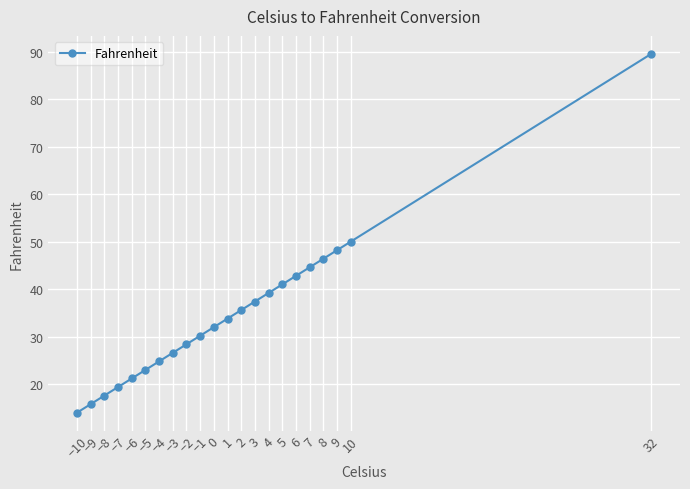

Reading left to right, extract all data points from this chart.

14.0	15.8	17.6	19.4	21.2	23.0	24.8	26.6	28.4	30.2	32.0	33.8	35.6	37.4	39.2	41.0	42.8	44.6	46.4	48.2	50.0	89.6